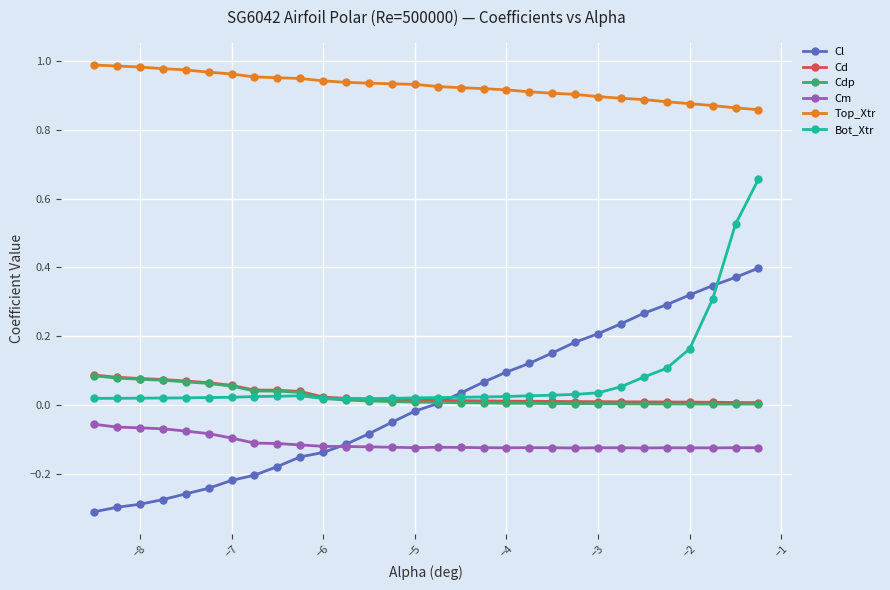

What is the sum of all Cm values?

-3.3